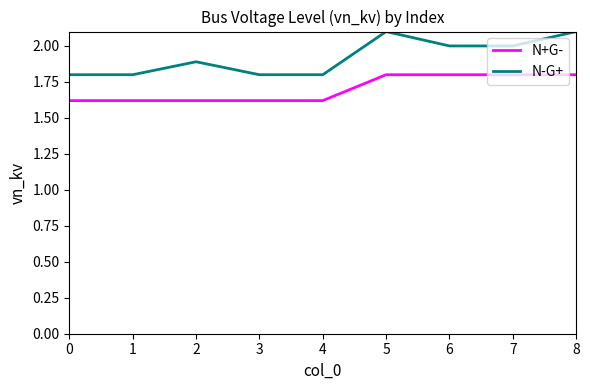

At which category does N-G+ reach its first local peak?

2